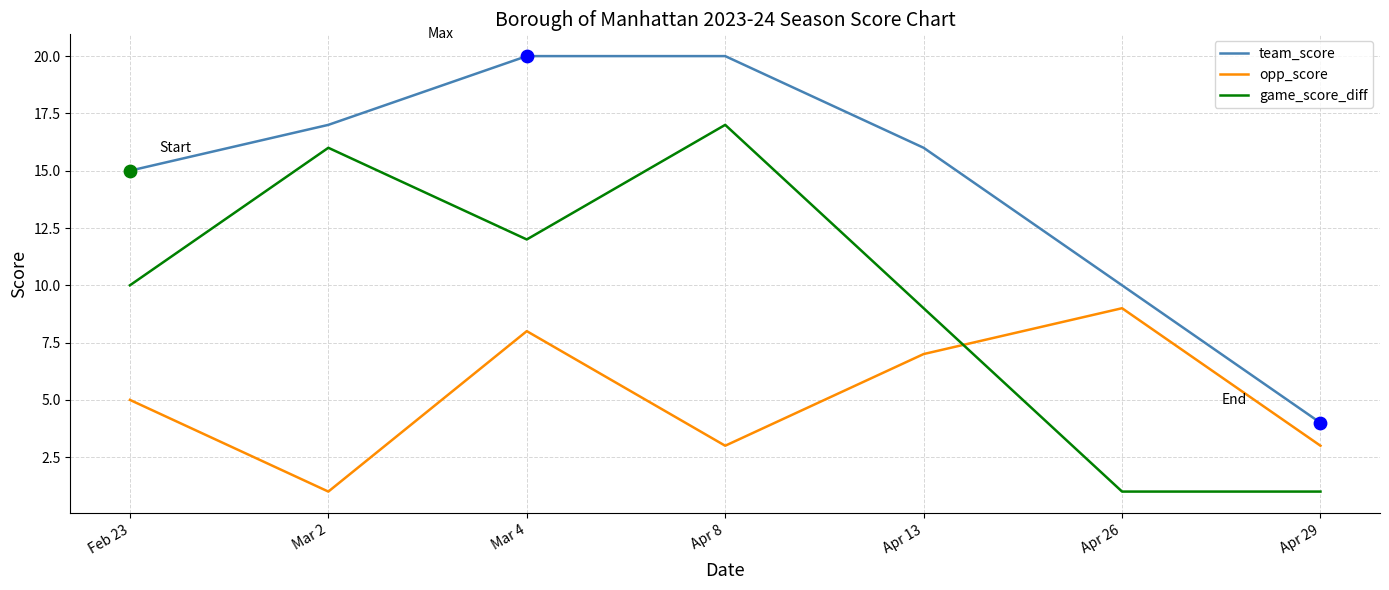

Which series has the largest total across all categories?

team_score